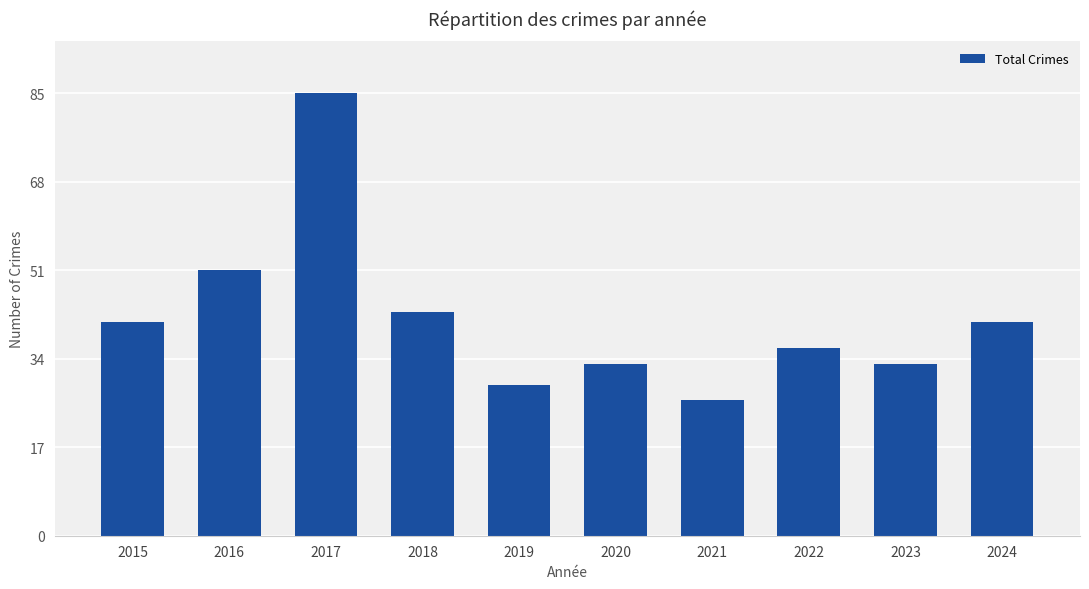

What is the value of the 3rd bar from the left?

85